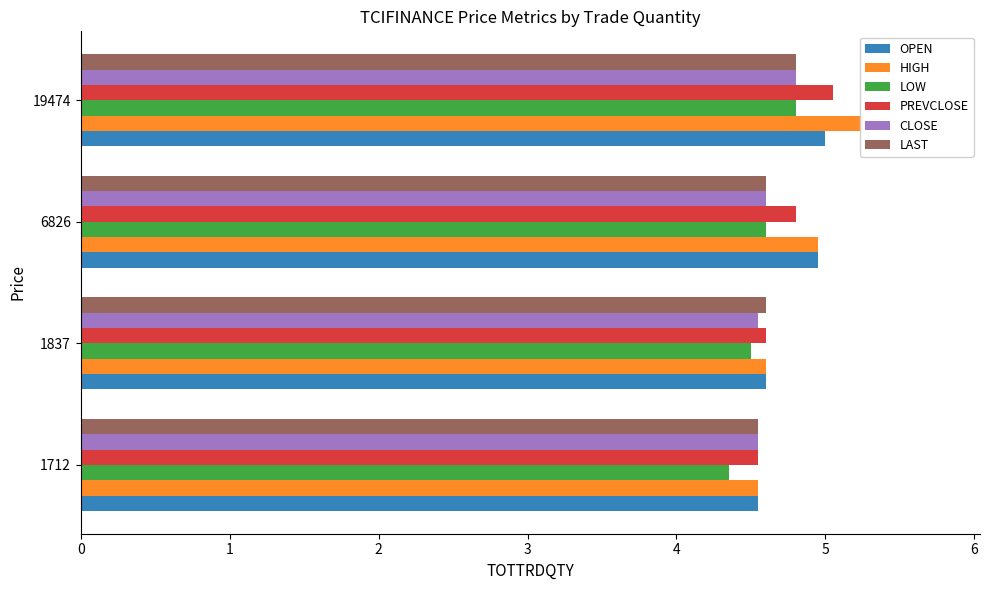

What are all the series names shown in the legend?

OPEN, HIGH, LOW, PREVCLOSE, CLOSE, LAST